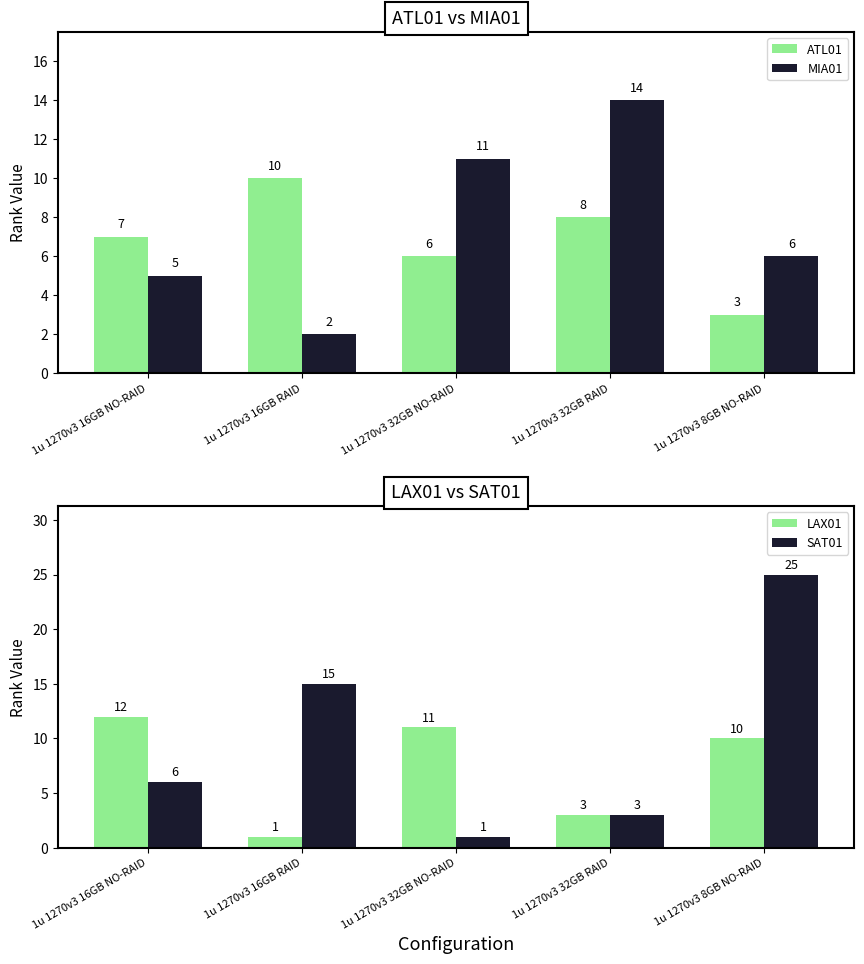

Rank the categories by SAT01 value from lowest to highest.

1u 1270v3 32GB NO-RAID, 1u 1270v3 32GB RAID, 1u 1270v3 16GB NO-RAID, 1u 1270v3 16GB RAID, 1u 1270v3 8GB NO-RAID